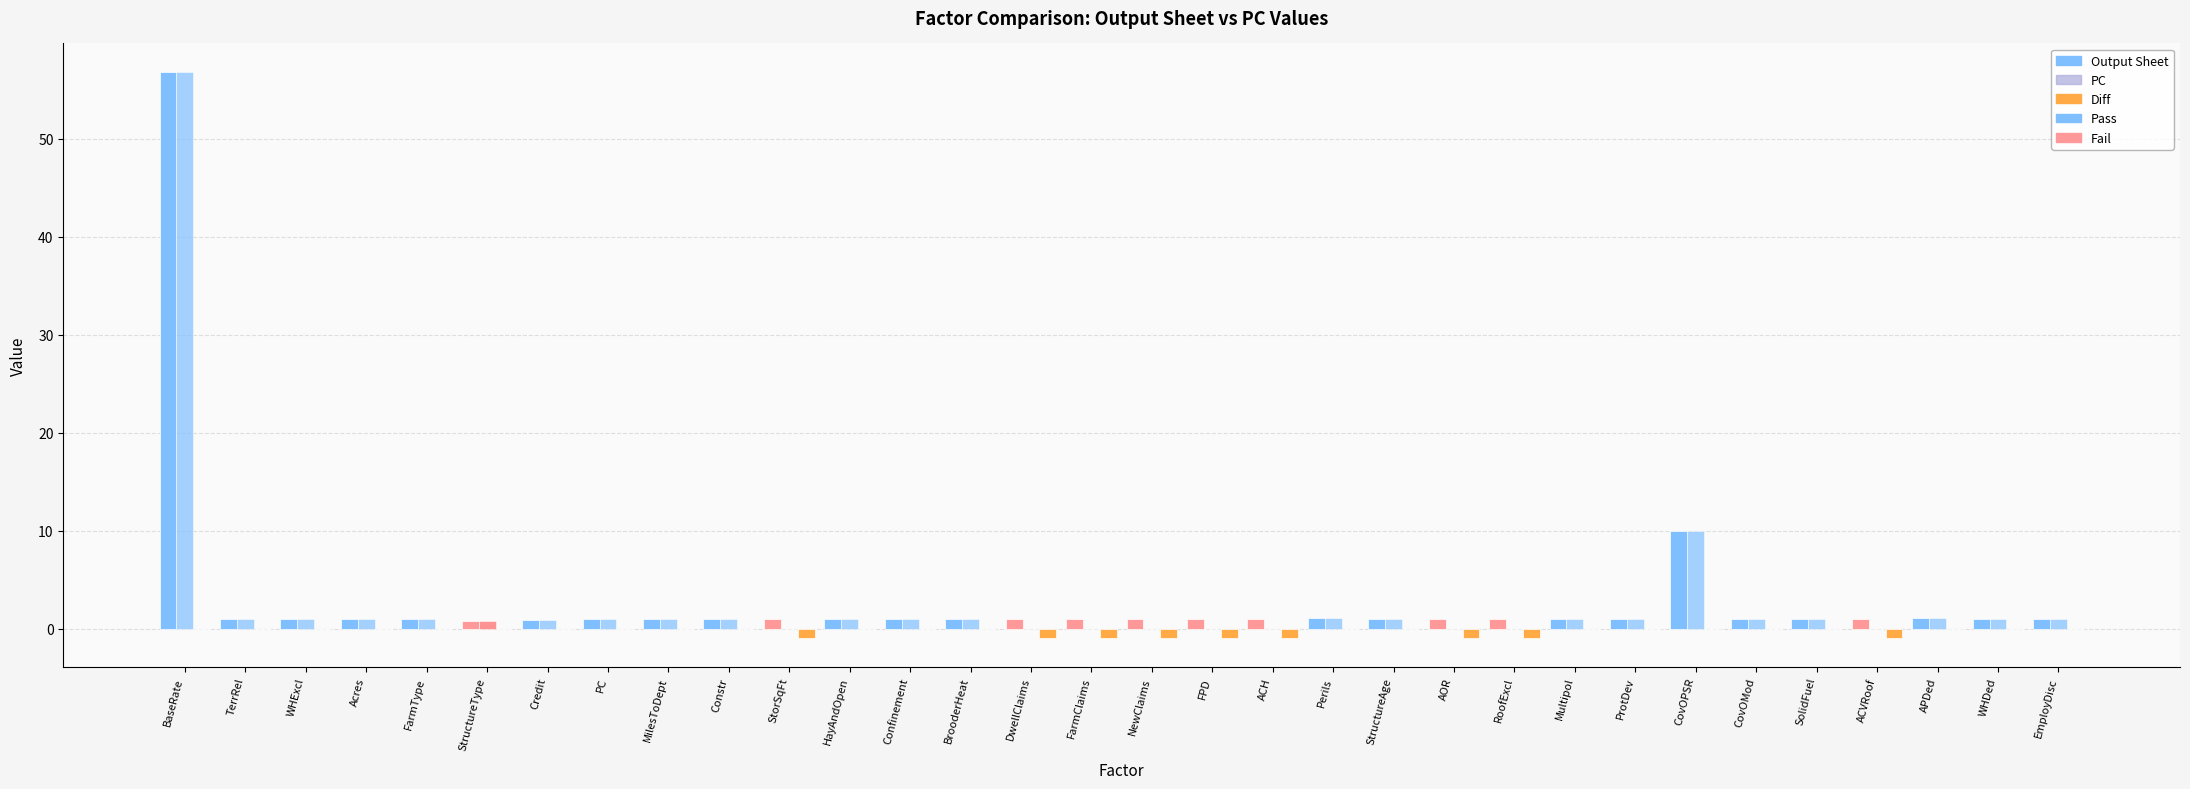

The value of PC at SolidFuel is 1.0. True or false?

True